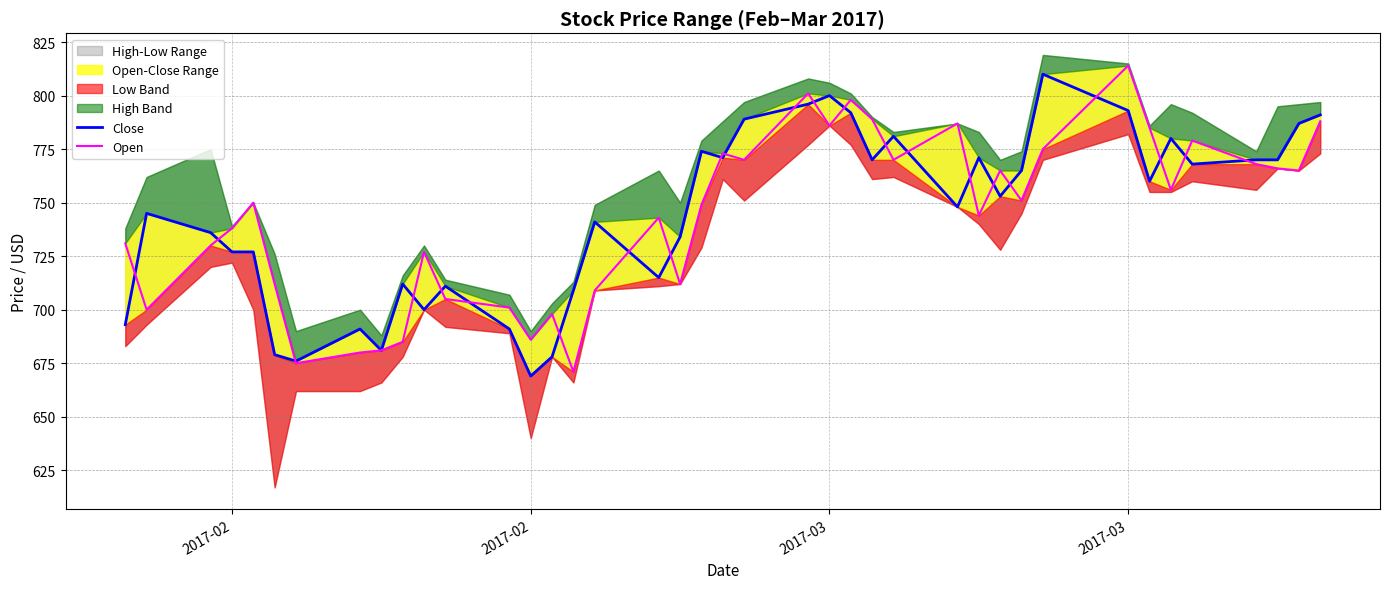

True or false: Open and Close intersect in this chart.

True